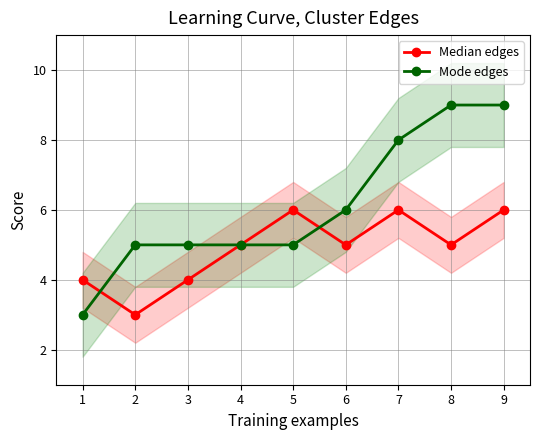

Rank the series at 6 from highest to lowest value.

Mode edges, Median edges